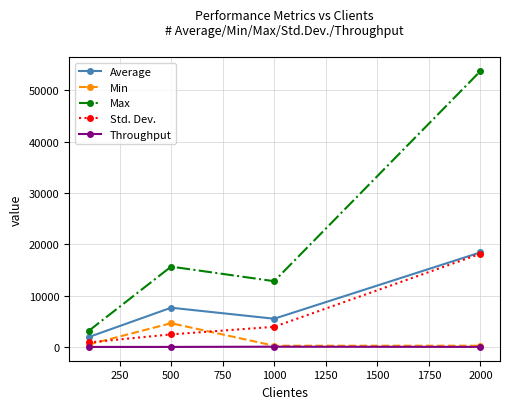

What is the highest value of the Average series?

18433.0